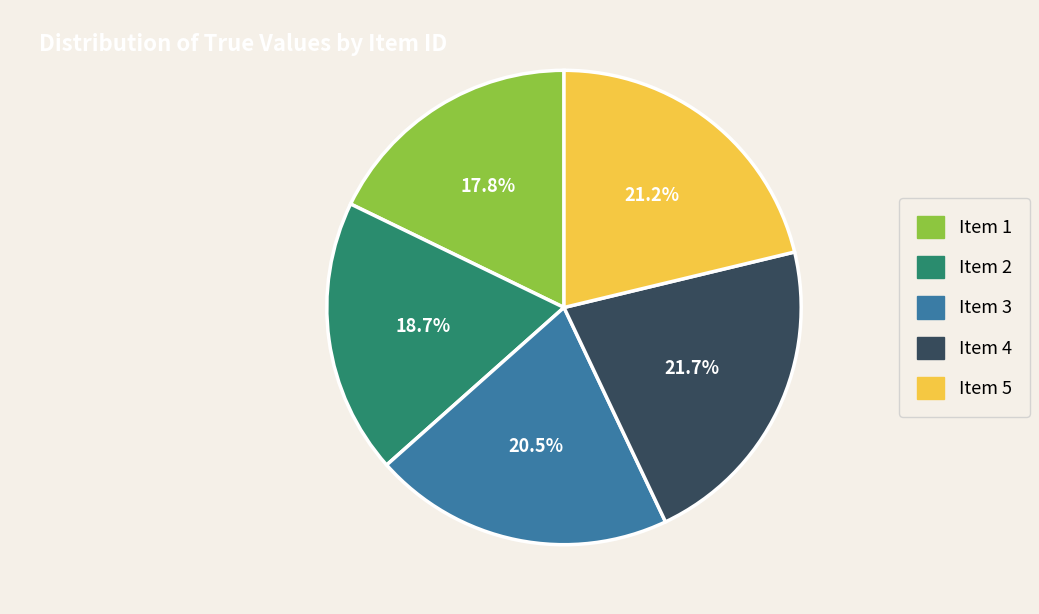

Is there a majority slice in this chart?

No